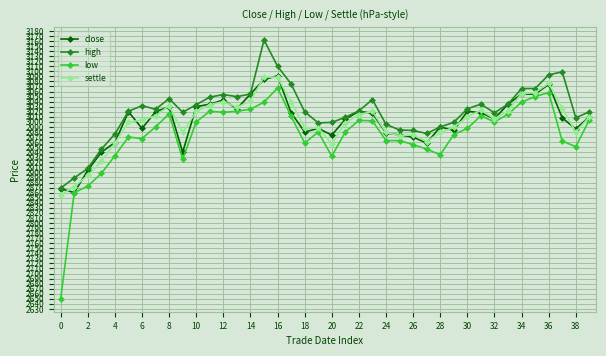

How many data points in low are less than 2987?

20